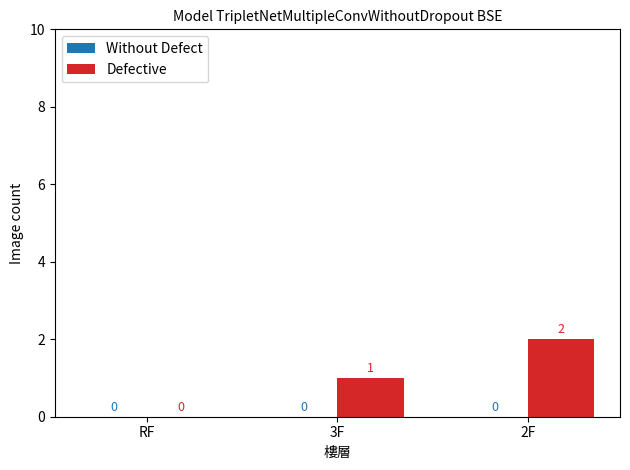

At which category does the chart reach its peak across all series?

2F